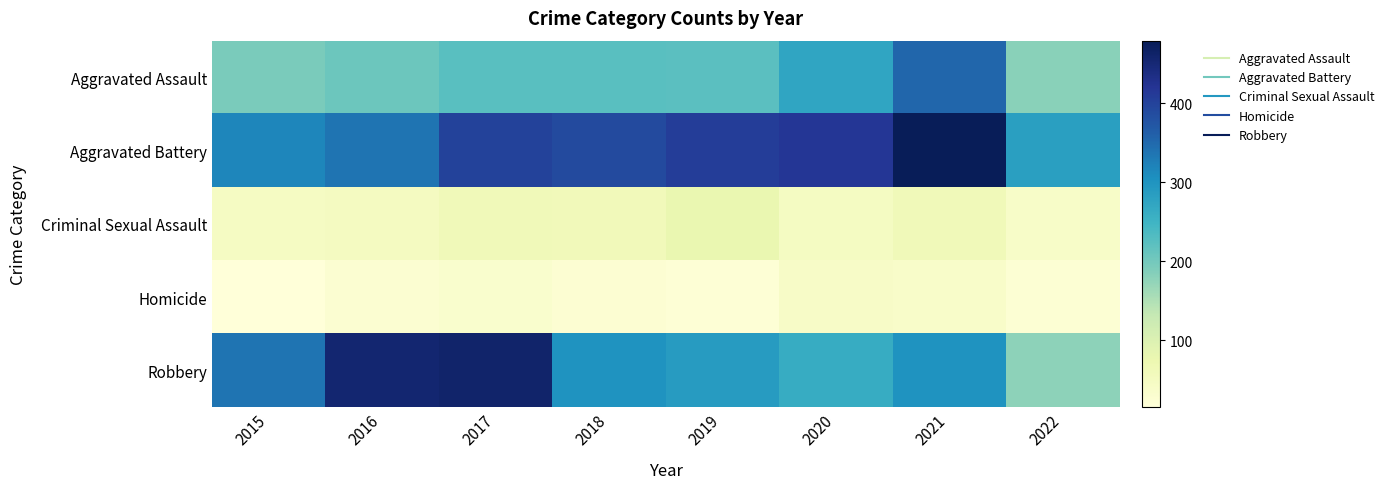

Reading left to right, list all the values displayed in this chart.

Aggravated Assault: 2015=194	2016=206	2017=224	2018=225	2019=223	2020=273	2021=353	2022=181
Aggravated Battery: 2015=316	2016=336	2017=400	2018=389	2019=407	2020=416	2021=479	2022=282
Criminal Sexual Assault: 2015=46	2016=50	2017=61	2018=60	2019=77	2020=48	2021=61	2022=39
Homicide: 2015=15	2016=26	2017=33	2018=25	2019=22	2020=41	2021=38	2022=24
Robbery: 2015=337	2016=454	2017=460	2018=301	2019=287	2020=263	2021=300	2022=178